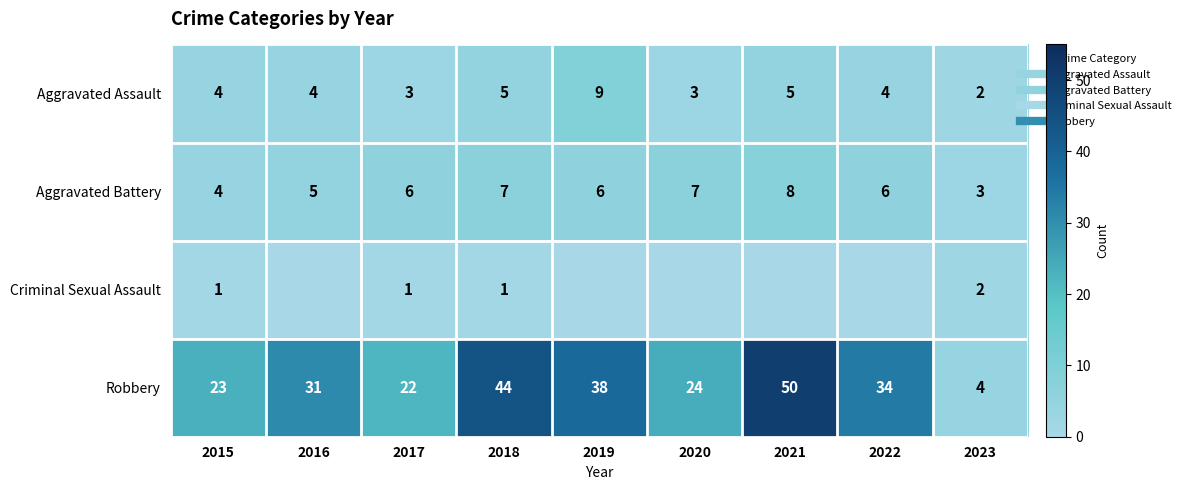

The value of Aggravated Battery at 2020 is 10. True or false?

False